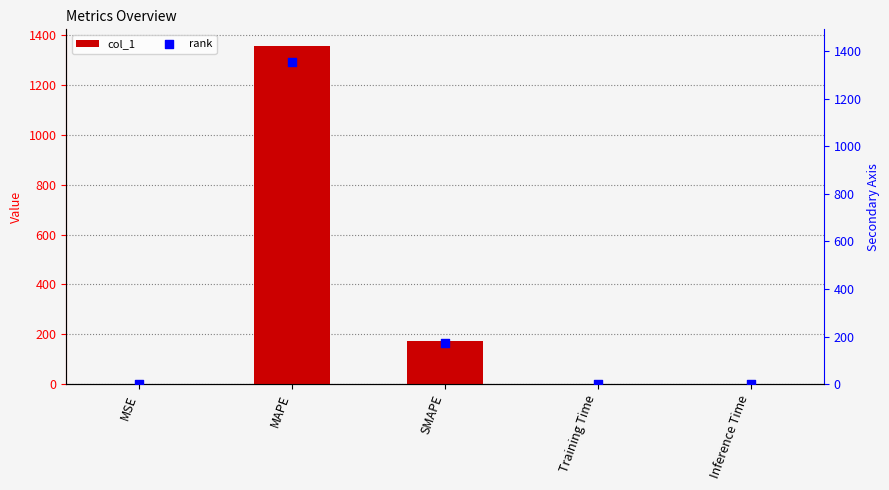

Which series contains the highest Y value?

col_1